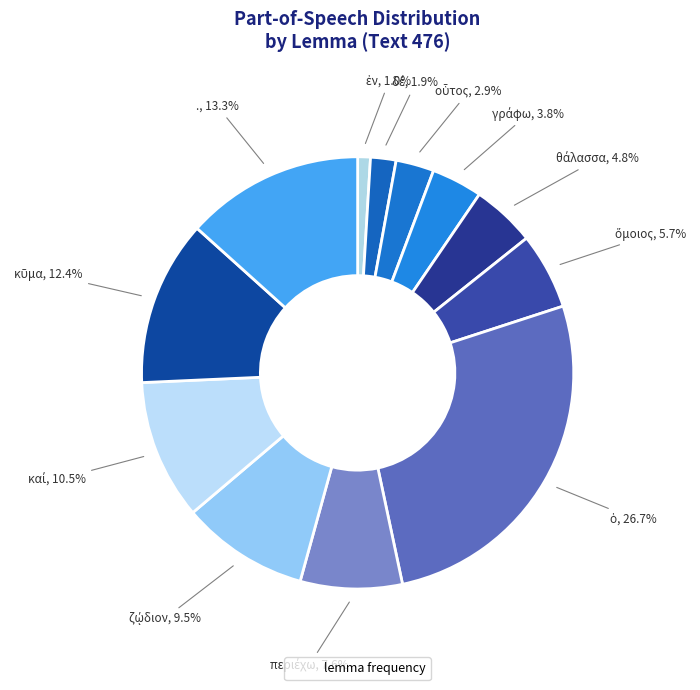

How many segments does this pie chart have?

12